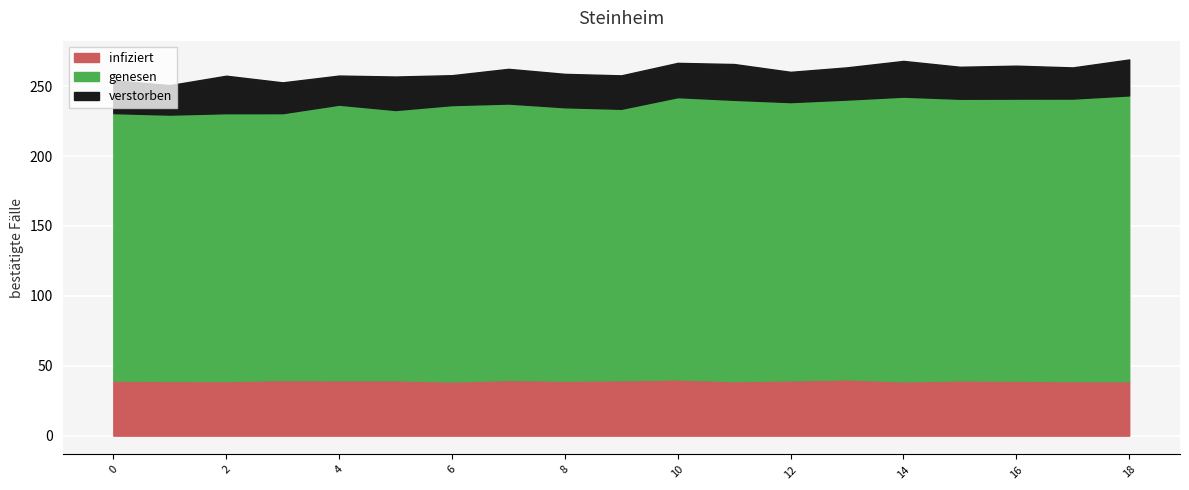

What is the total value across all series at 12?

260.2